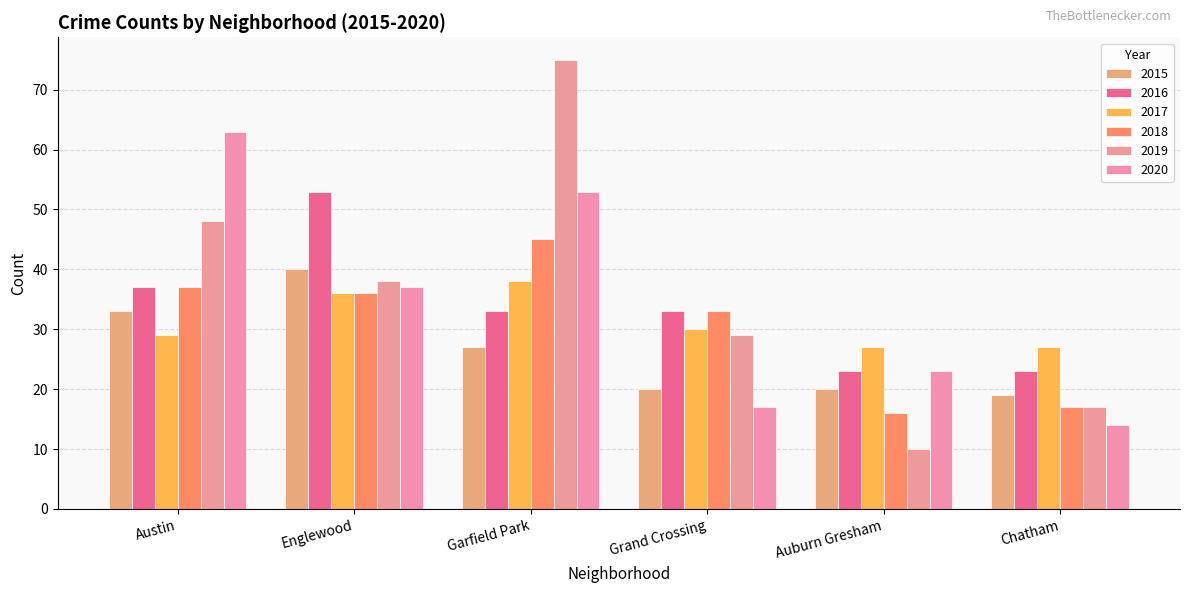

What is the difference between the maximum and second lowest values in the 2015 series?

20